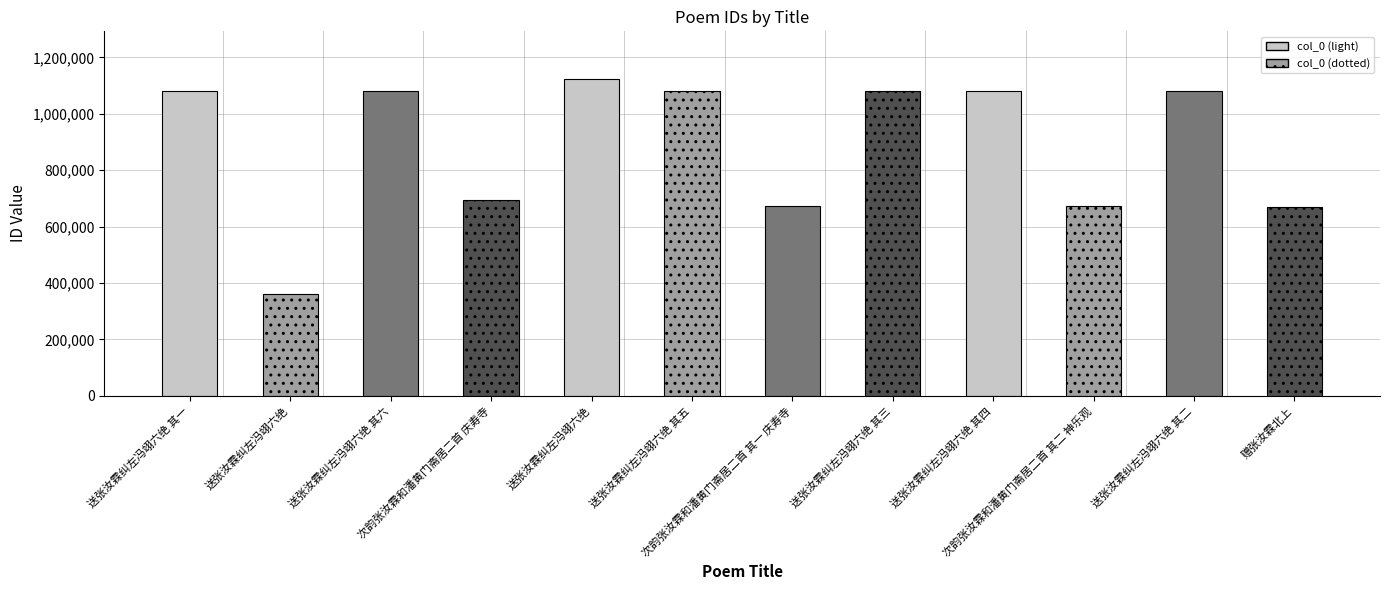

What is the minimum value shown in the chart?

362309